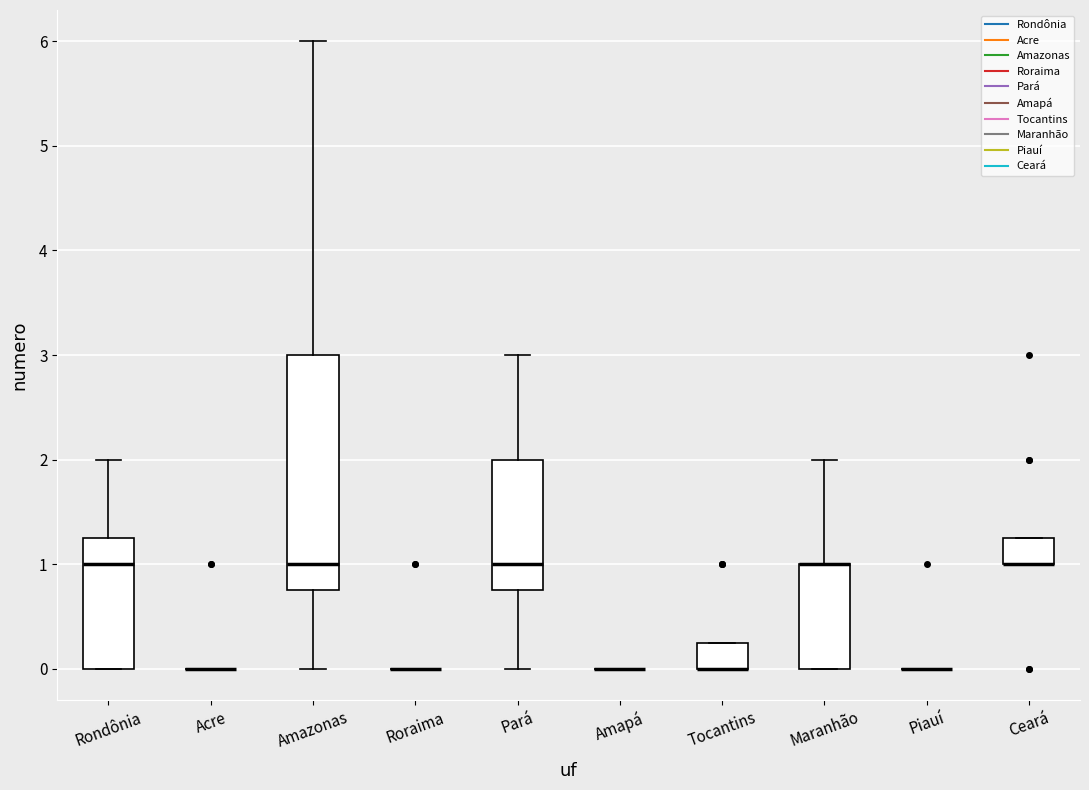

Reading left to right, read every box against the y-axis: the position of its median line, the range the box covers, and the ends of its whiskers. The values are not printed on the chart, so give them approximately, as read against the axis.

Rondônia: median 1.0, box 0.0 to 1.3, whiskers 0.0 to 2.0
Acre: box collapsed to a line at 0.0, whiskers 0.0 to 0.0
Amazonas: median 1.0, box 0.8 to 3.0, whiskers 0.0 to 6.0
Roraima: box collapsed to a line at 0.0, whiskers 0.0 to 0.0
Pará: median 1.0, box 0.8 to 2.0, whiskers 0.0 to 3.0
Amapá: box collapsed to a line at 0.0, whiskers 0.0 to 0.0
Tocantins: median 0.0 (drawn on the box's lower edge), box 0.0 to 0.3, whiskers 0.0 to 0.3
Maranhão: median 1.0 (drawn on the box's upper edge), box 0.0 to 1.0, whiskers 0.0 to 2.0
Piauí: box collapsed to a line at 0.0, whiskers 0.0 to 0.0
Ceará: median 1.0 (drawn on the box's lower edge), box 1.0 to 1.3, whiskers 1.0 to 1.3